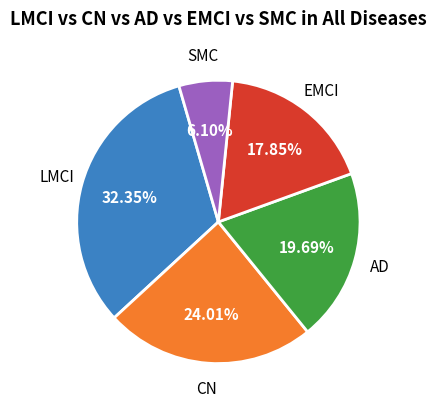

Does any single category account for the majority?

No